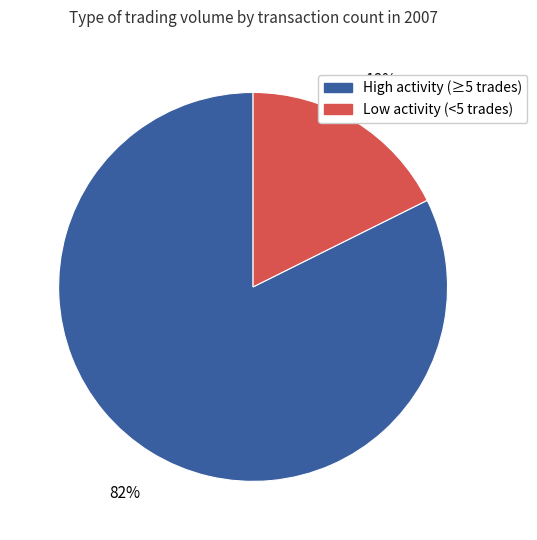

To the nearest percent, what is the average slice percentage?

50%